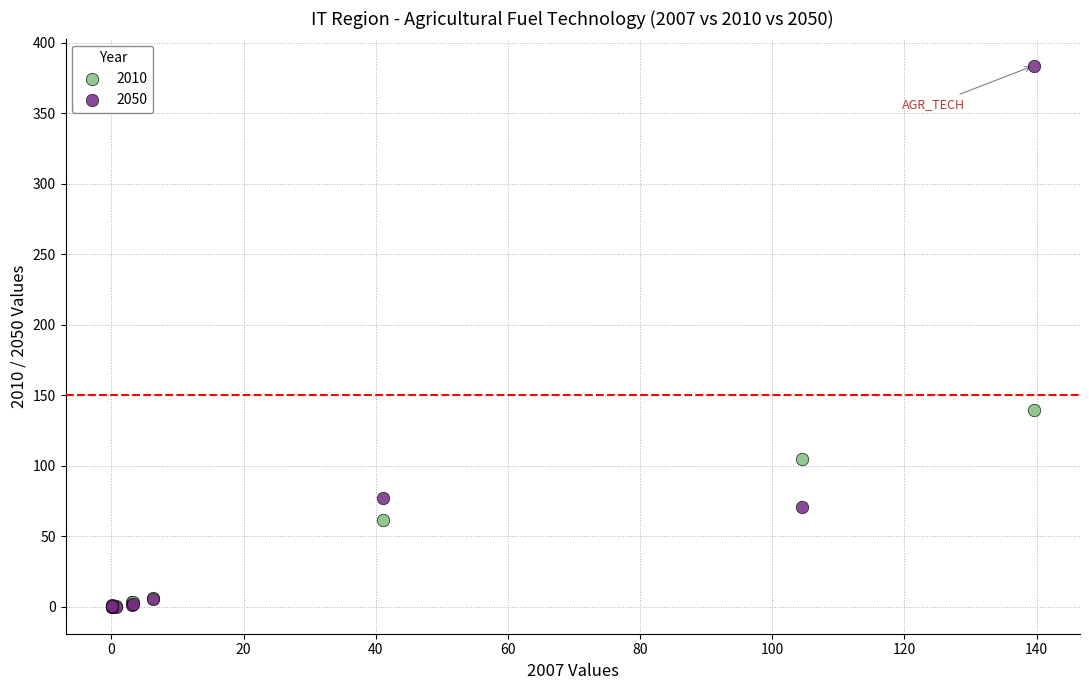

Which series has the widest spread of Y values?

2050